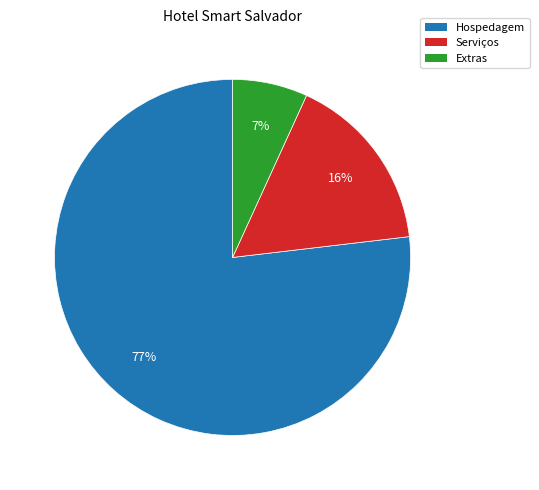

How many slices are in this pie chart?

3